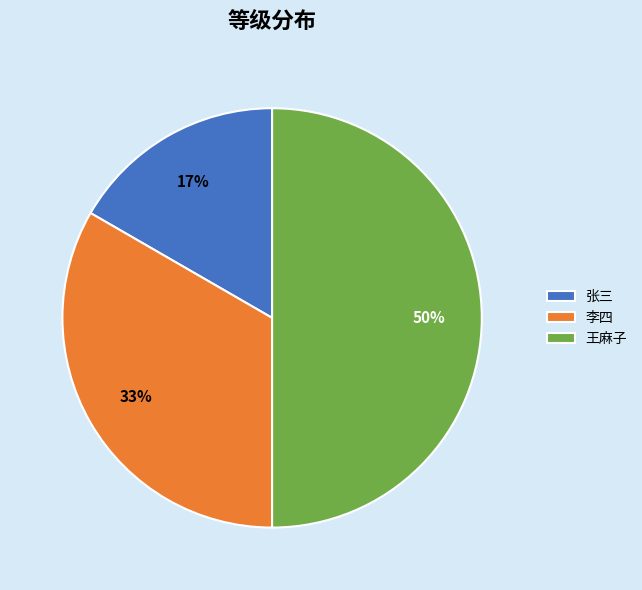

To the nearest percent, what portion does 张三 represent?

17%